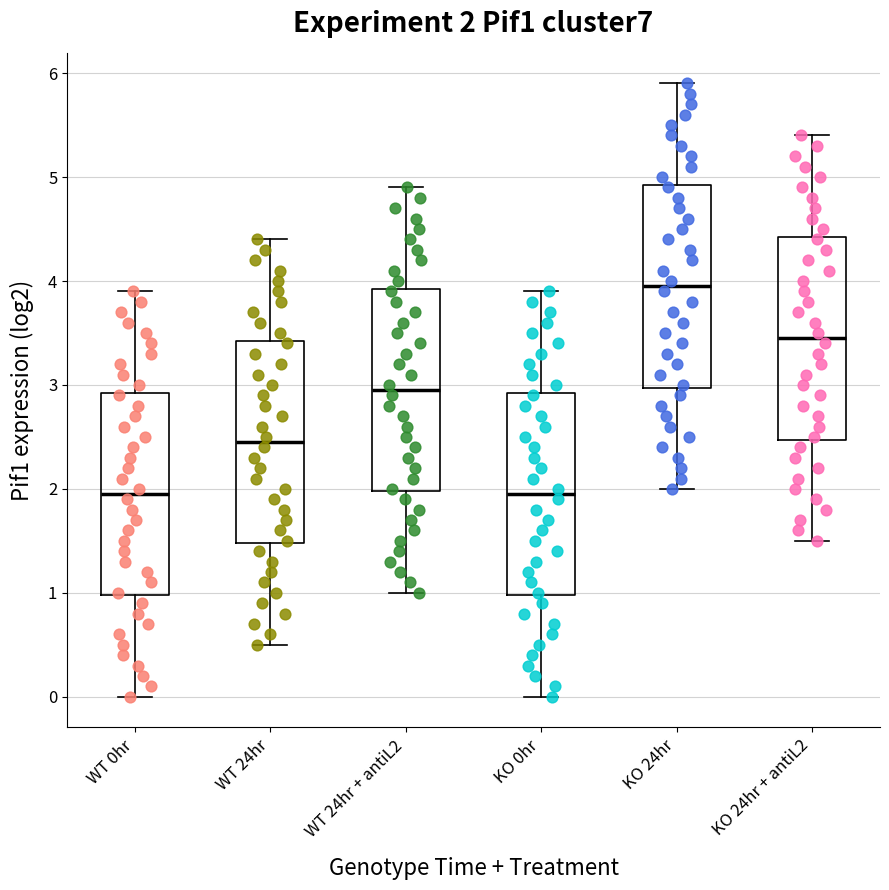

Which box has the highest median line?

KO 24hr